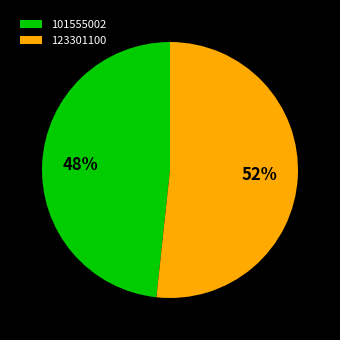

To the nearest percent, what is the combined percentage of 101555002 and 123301100?

100%